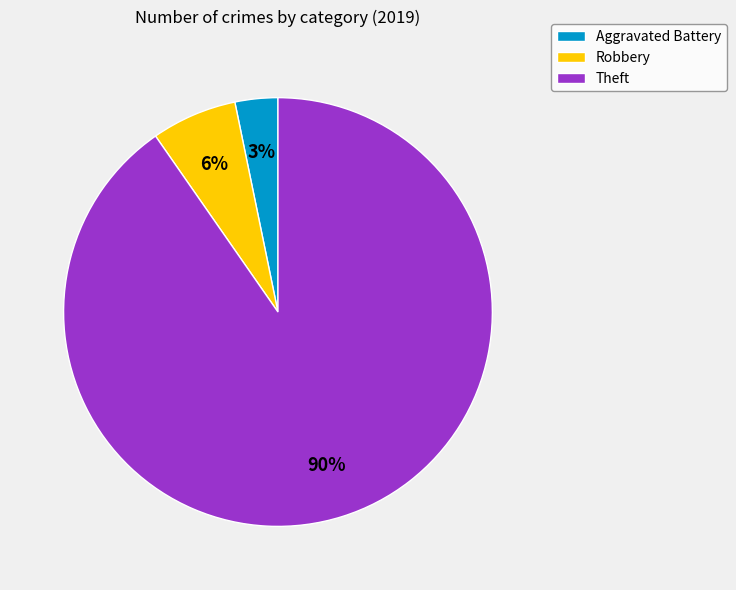

What is the largest slice in the pie chart?

Theft